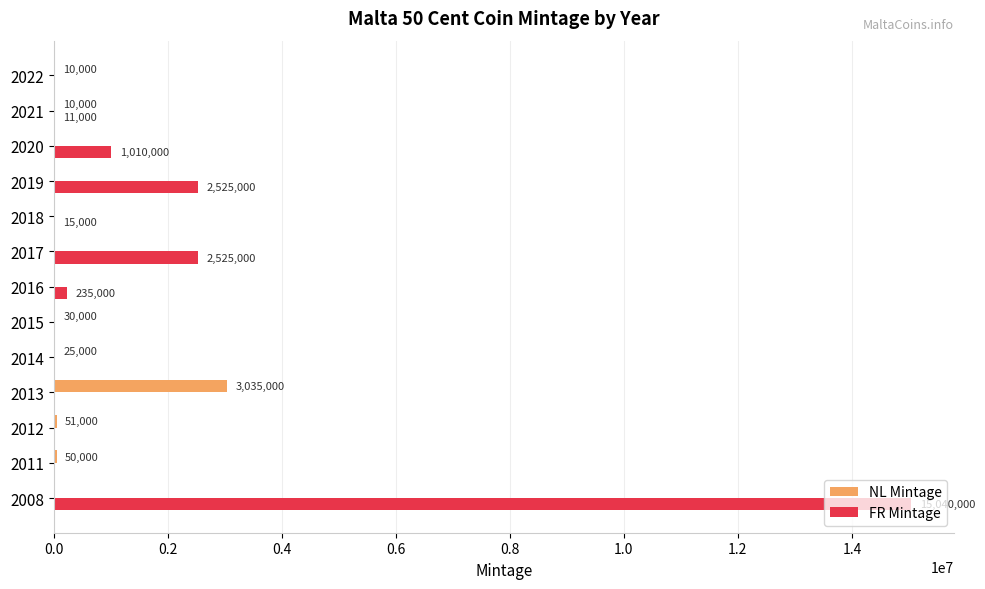

Which series changed the most between 2011 and 2012?

NL Mintage